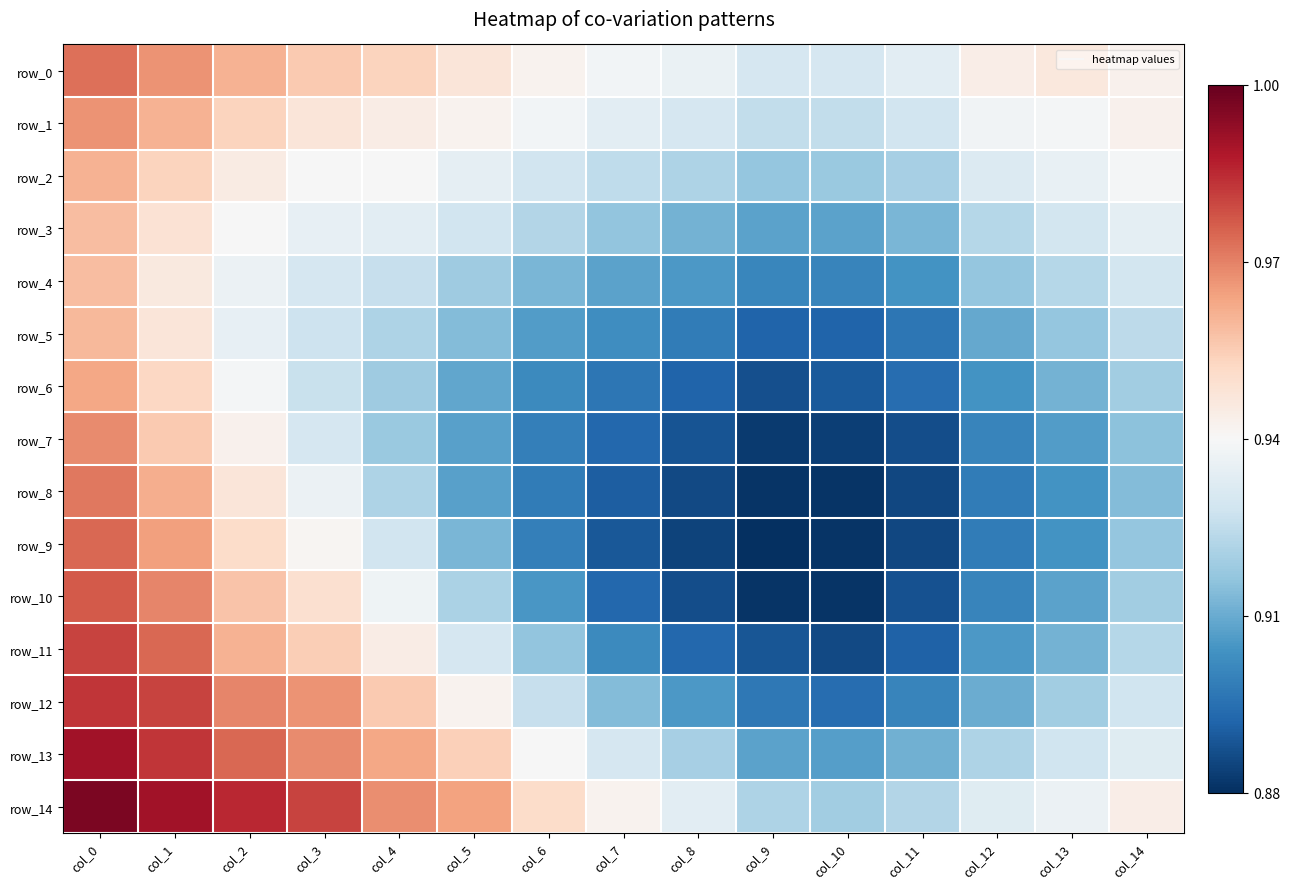

The row_11 series shows 0.9 at col_10. True or false?

True